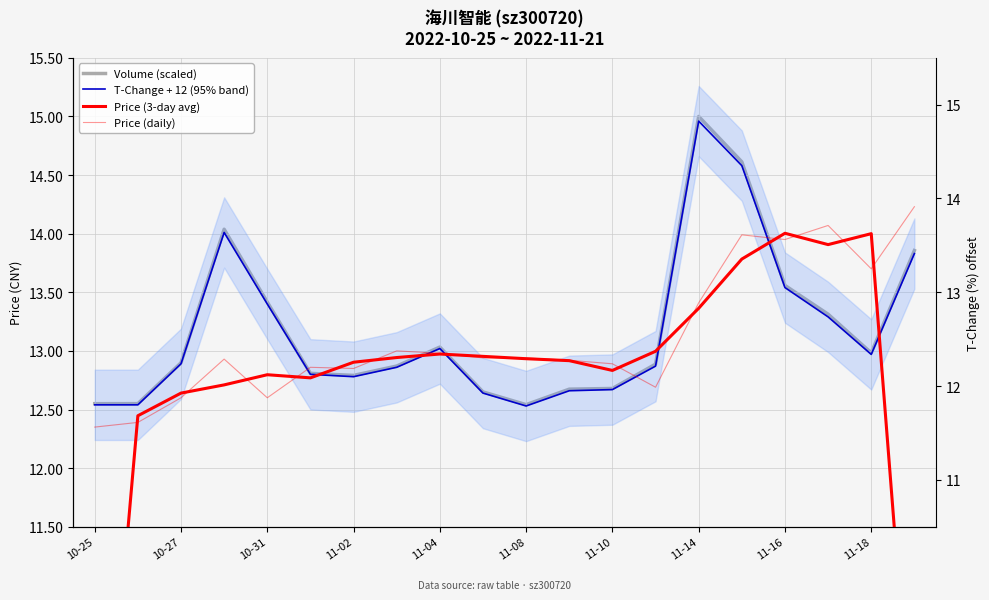

Where is T-Change + 12 (95% band) nearest to the value 13?

11-04